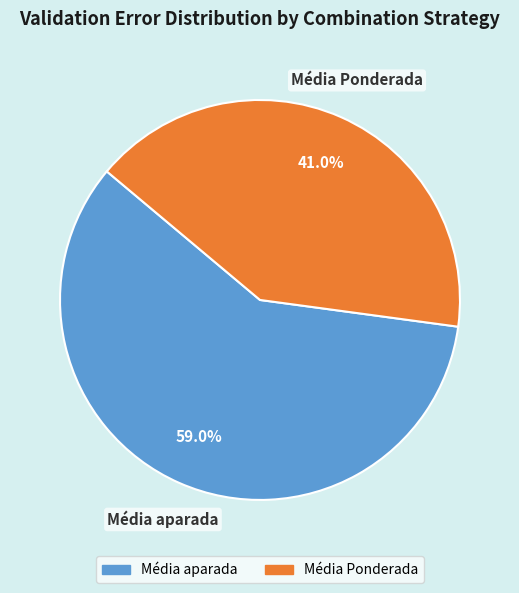

What is the ratio of the value at Média Ponderada to the value at Média aparada?

0.7